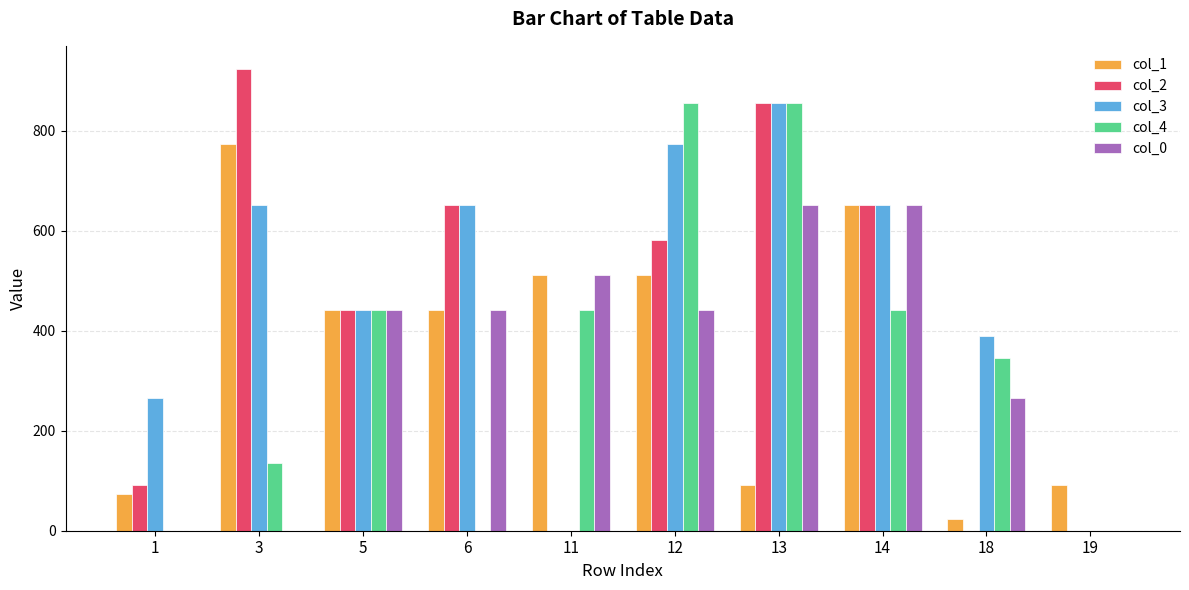

The value of col_4 at 14 is 442. True or false?

True